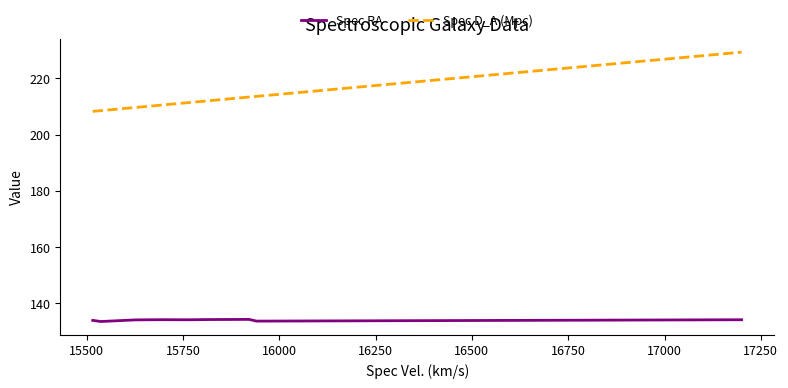

What is the difference between the maximum and minimum values in the Spec D_A (Mpc) series?

21.1